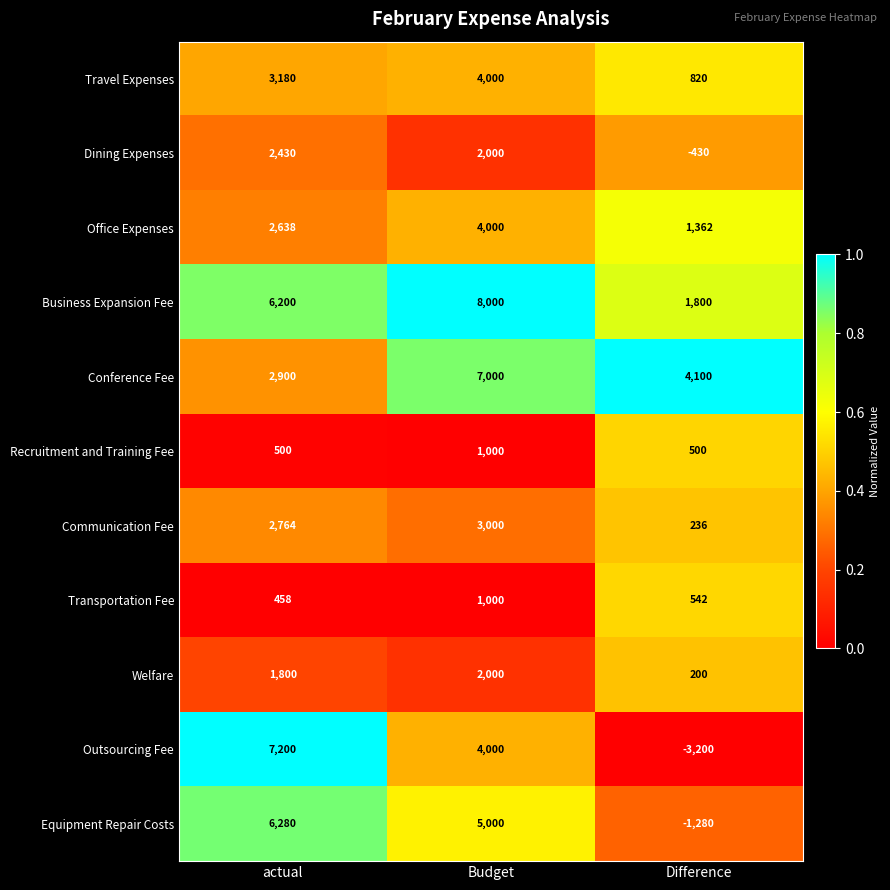

At which category is the sum across all series the highest?

Budget